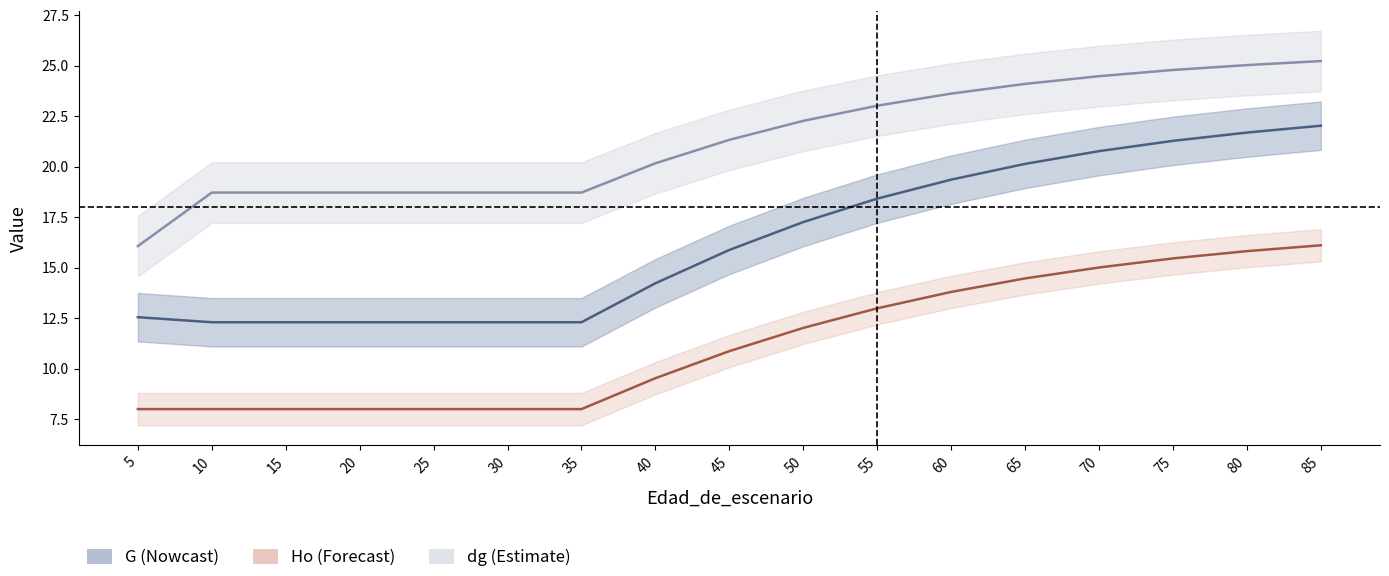

True or false: Ho has more than 1 interior local peaks.

False